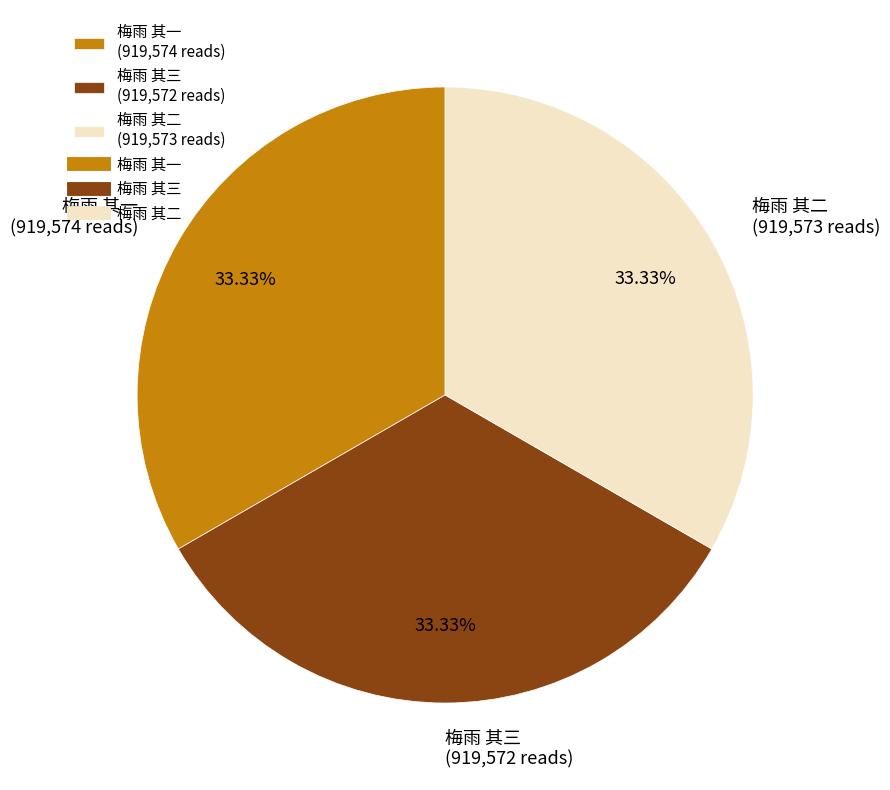

The 梅雨 其三 slice represents 19% of the pie. True or false?

False